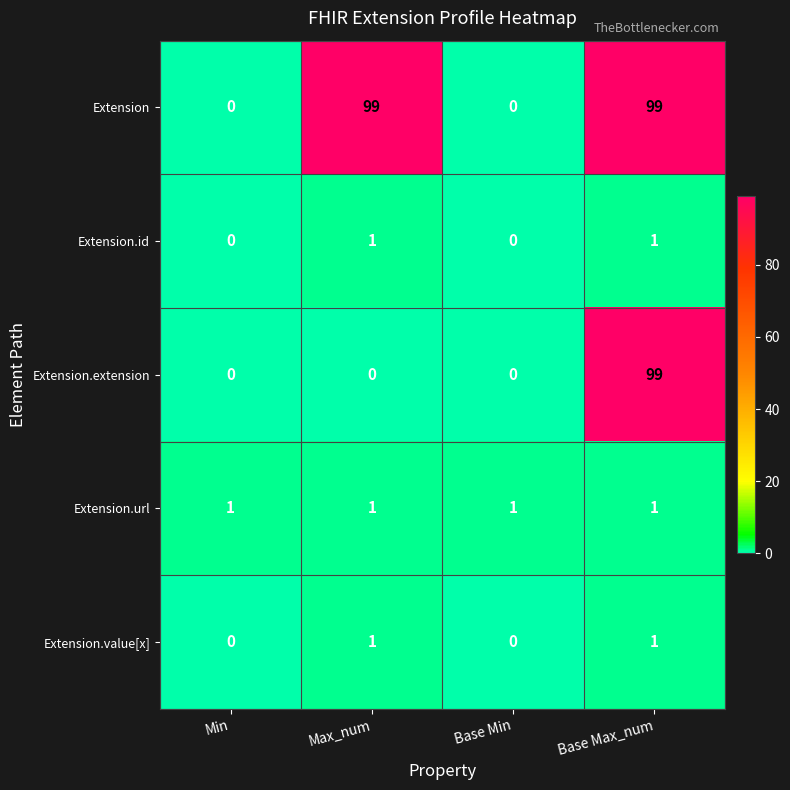

What is the spread (max minus min) of values at Min?

1